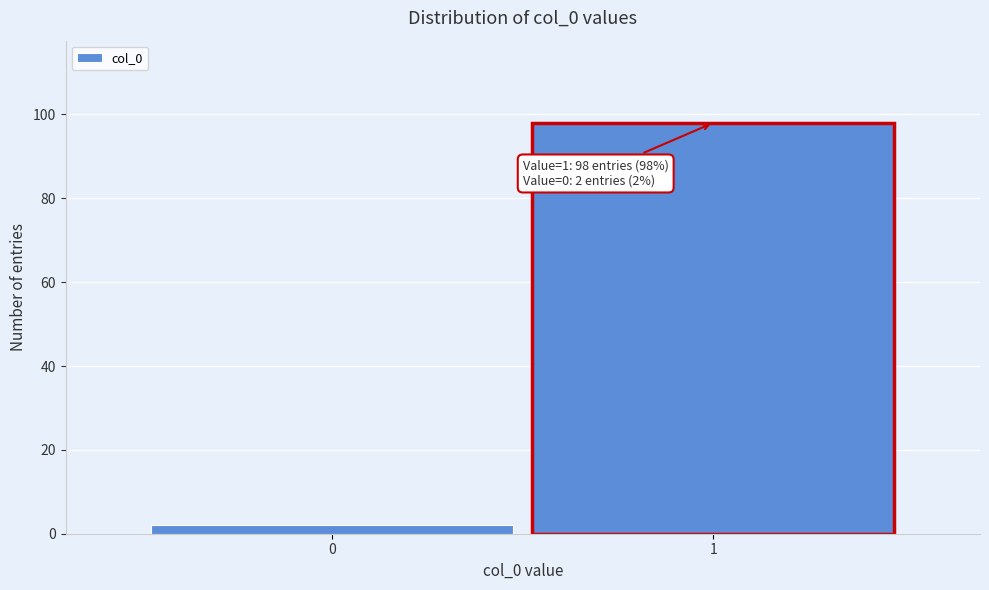

Reading right to left, what are all the values shown in this chart?

1=98	0=2